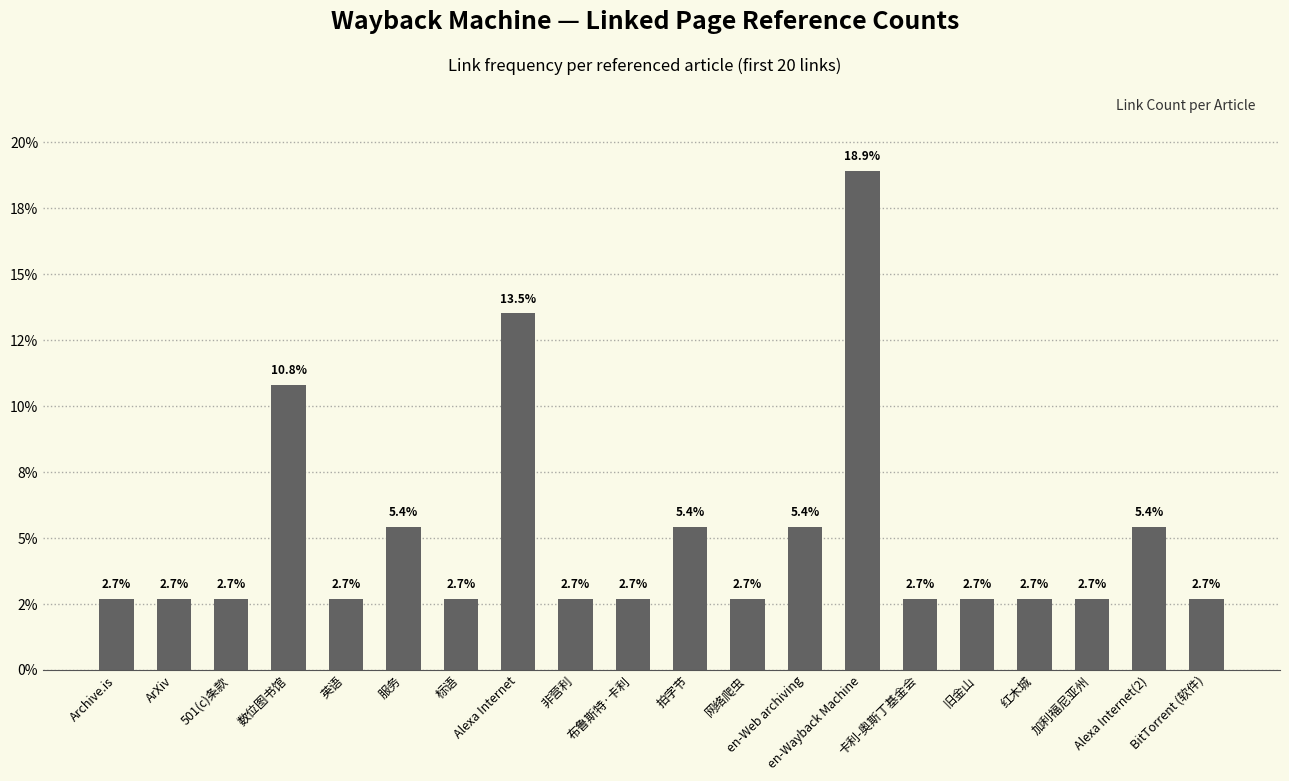

Between 英语 and Alexa Internet, which is larger?

Alexa Internet